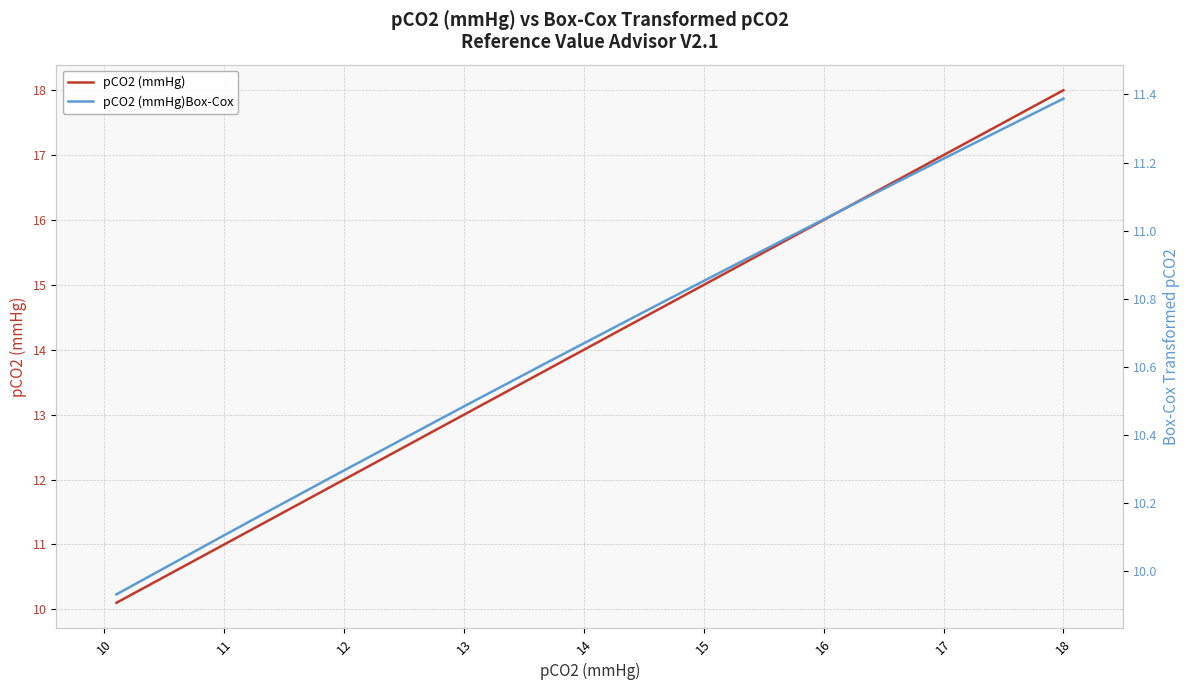

What is the difference between the maximum and minimum values in the pCO2 (mmHg) series?

7.9